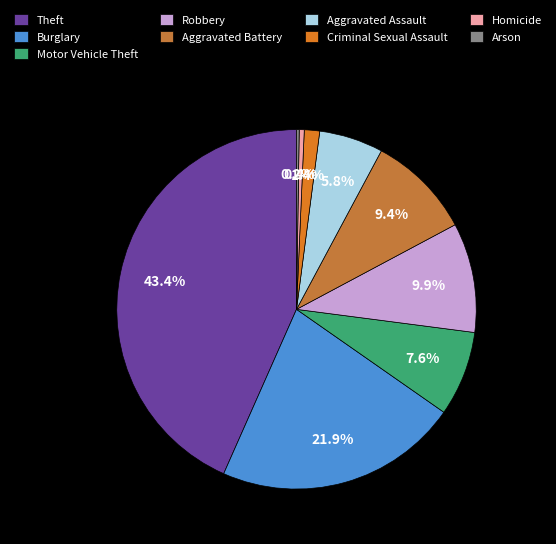

What is the total percentage of Homicide and Criminal Sexual Assault?

1.8%